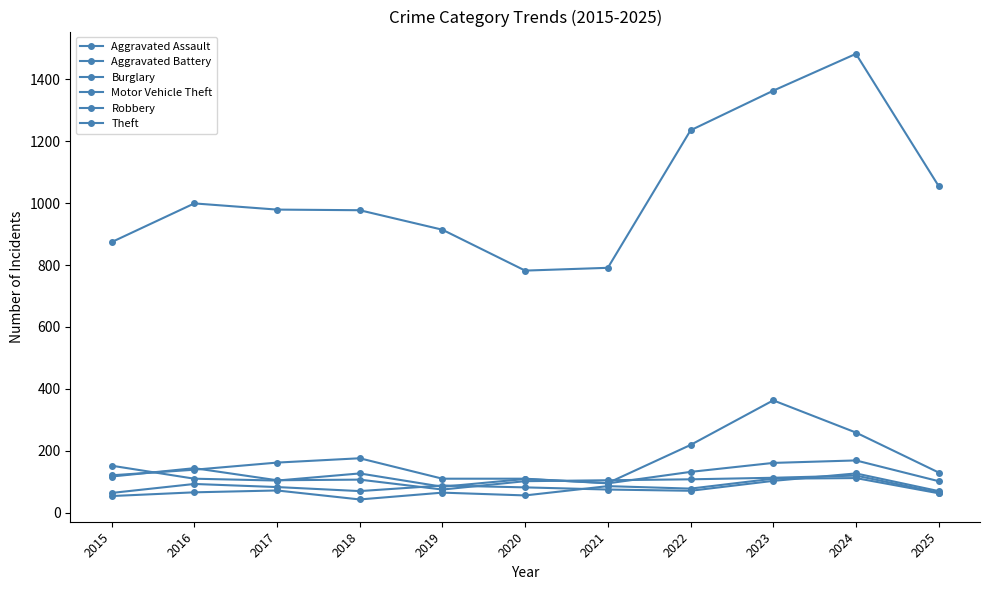

Between 2019 and 2024, which series saw the biggest shift?

Theft